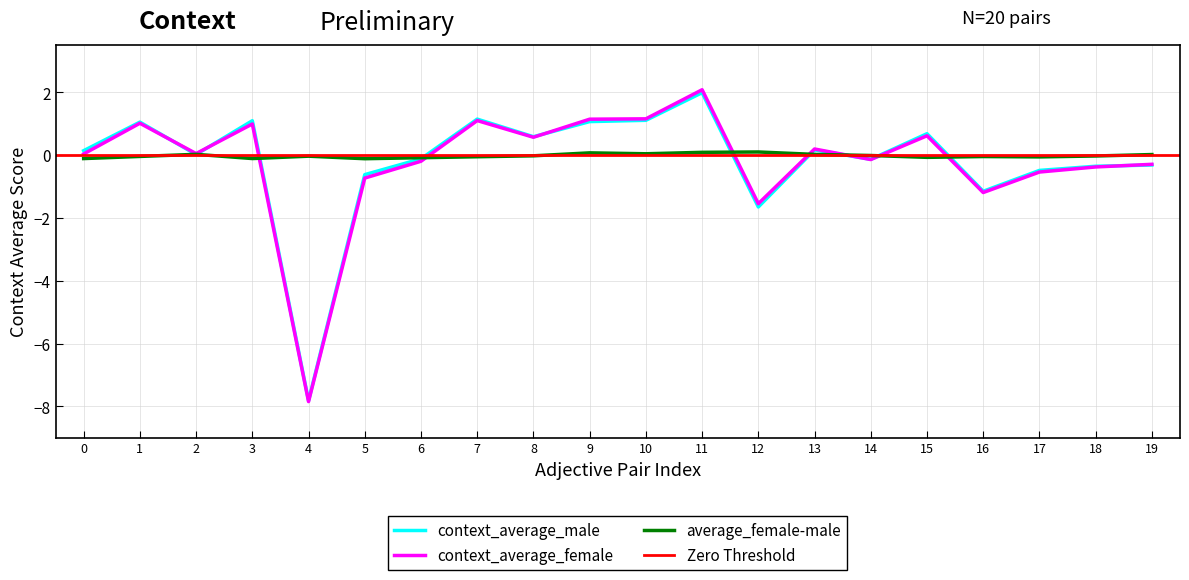

Which series has the largest total across all categories?

average_female-male